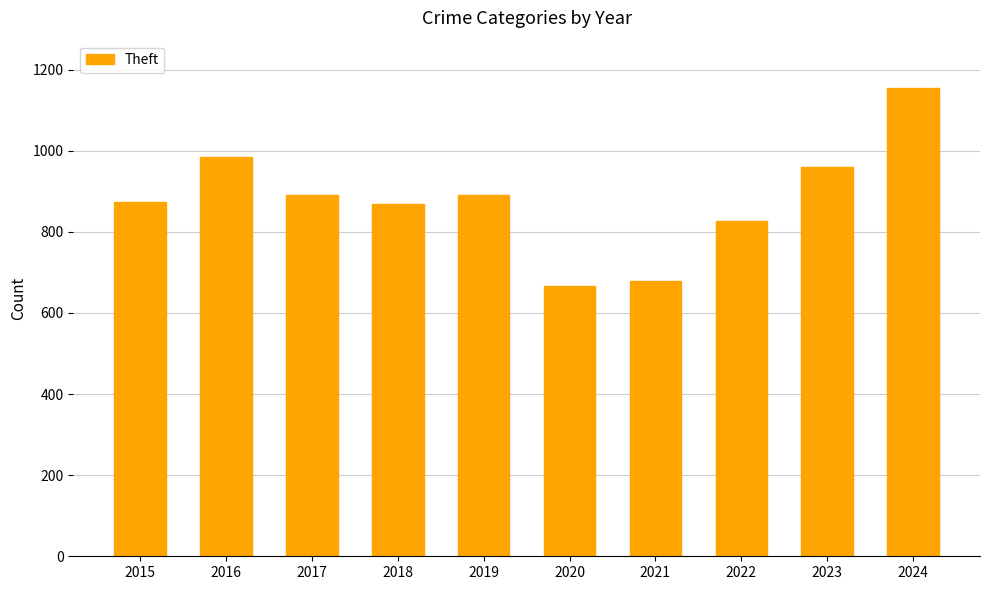

What value does the data have at 2015?

874